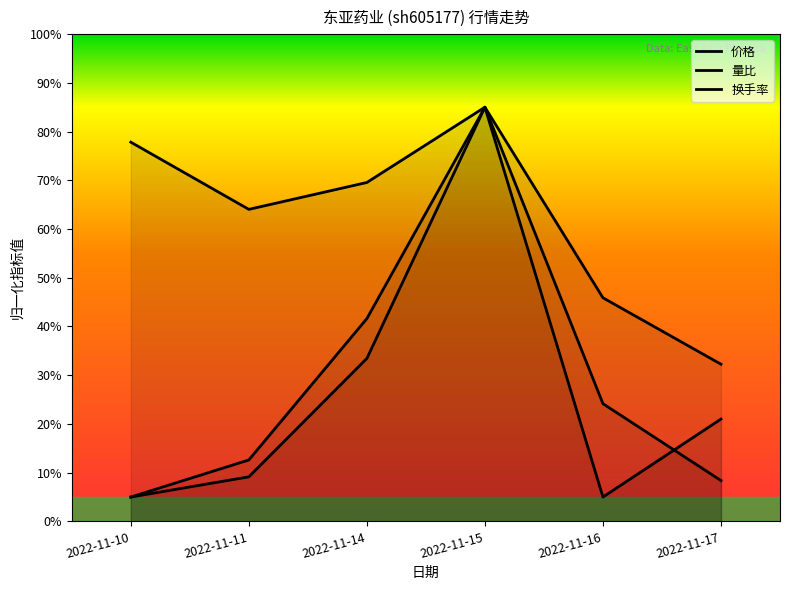

What is the smallest value displayed?

5.0